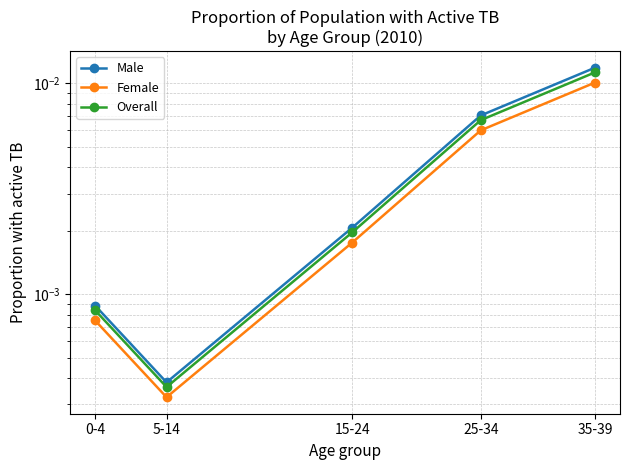

Rank the series at 25-34 from highest to lowest value.

Male, Overall, Female